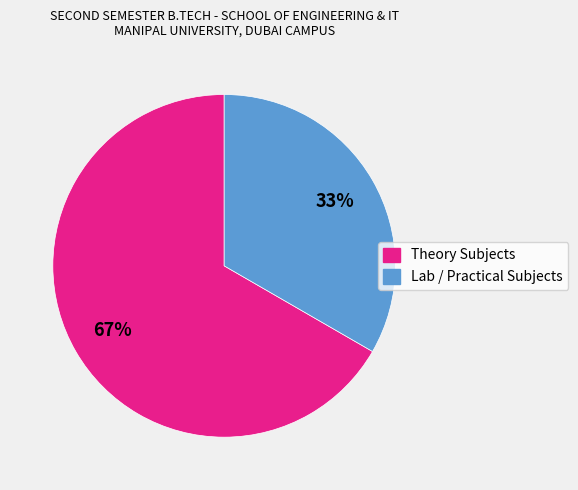

To the nearest percent, what is the average slice percentage?

50%